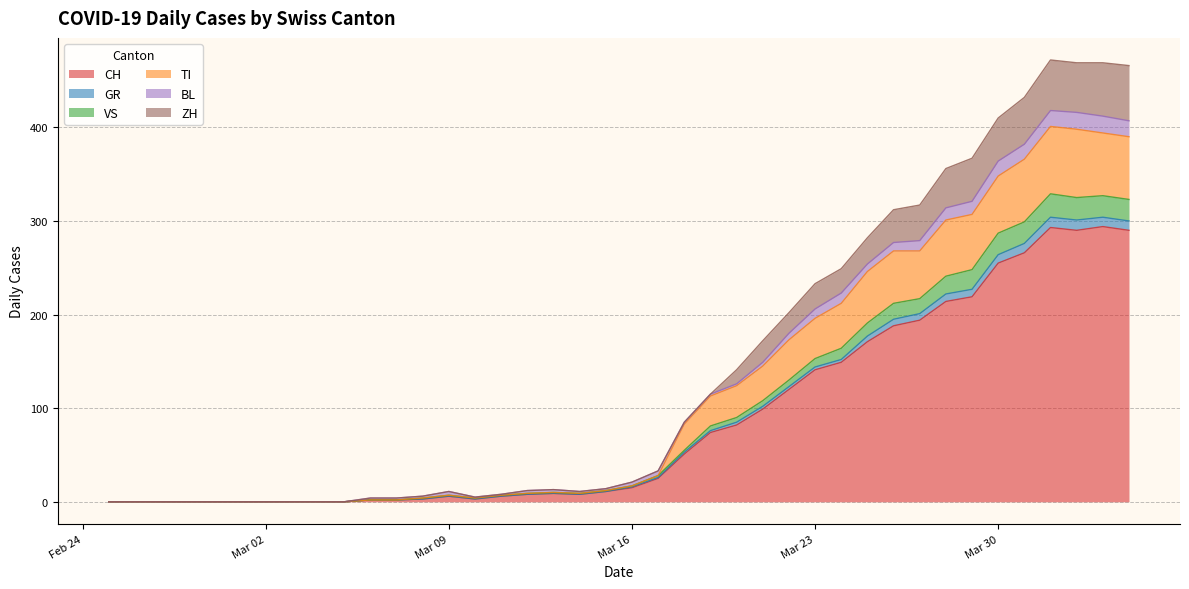

What is the value of the CH point at the 14th from the left?

6